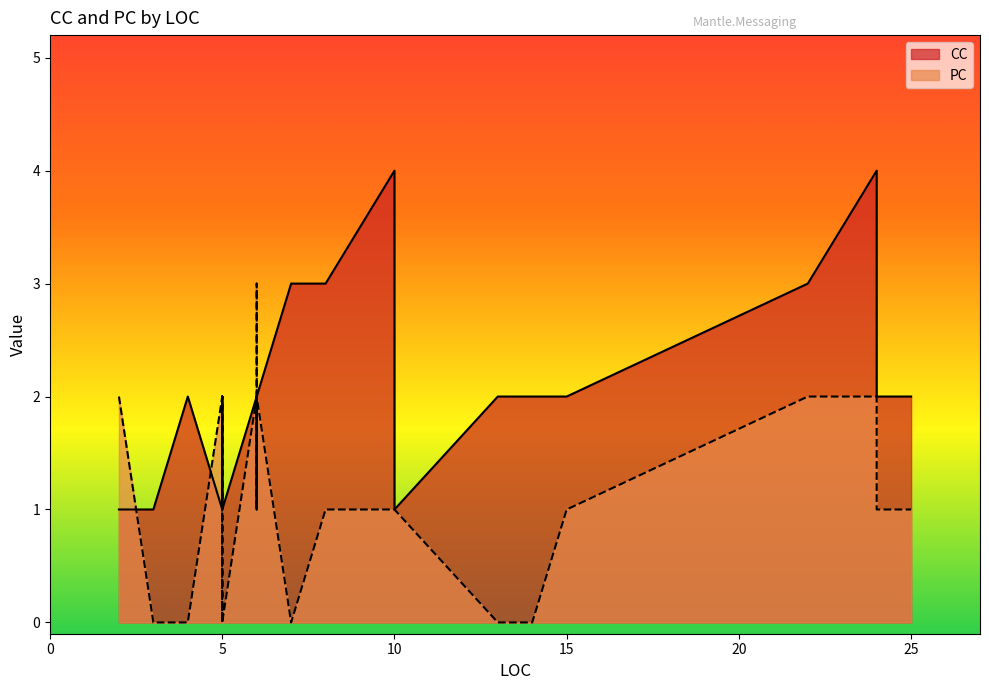

What is the total value across all series at 3?

1